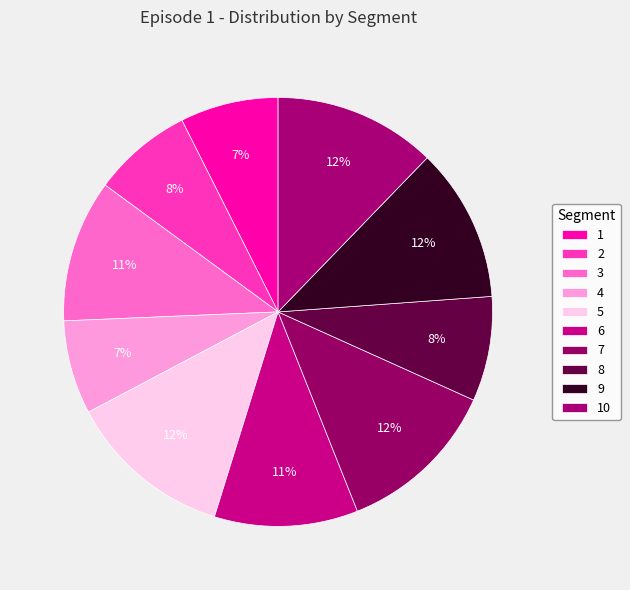

Between 7 and 8, which is larger?

7